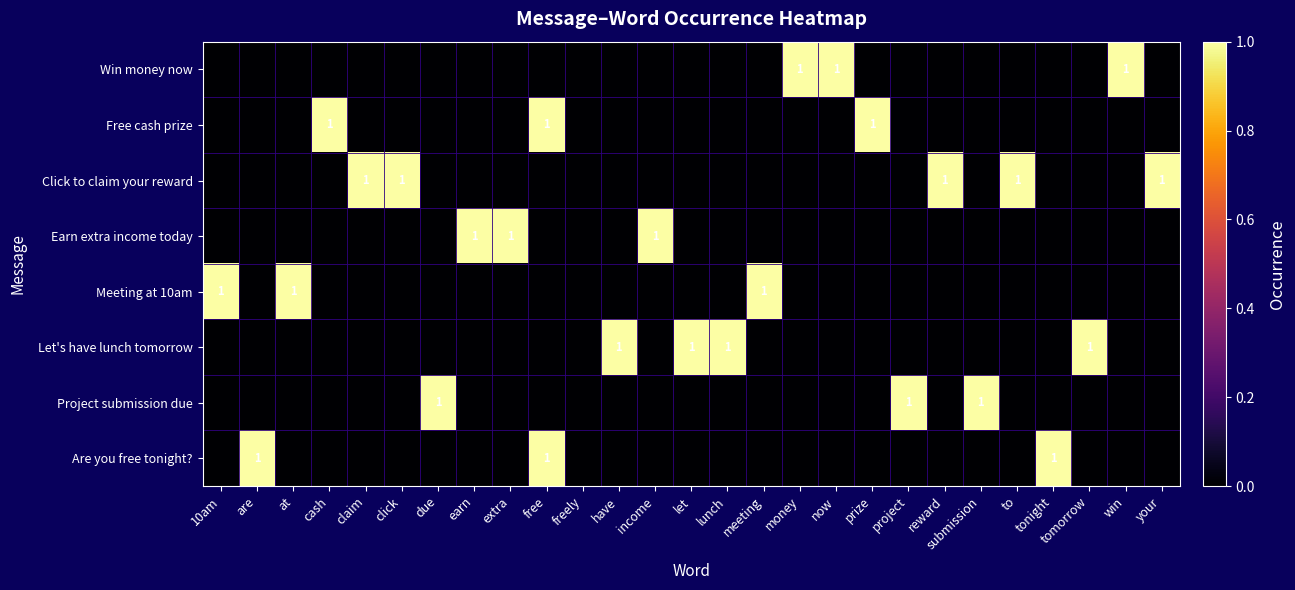

Which has a higher value, claim or free?

claim